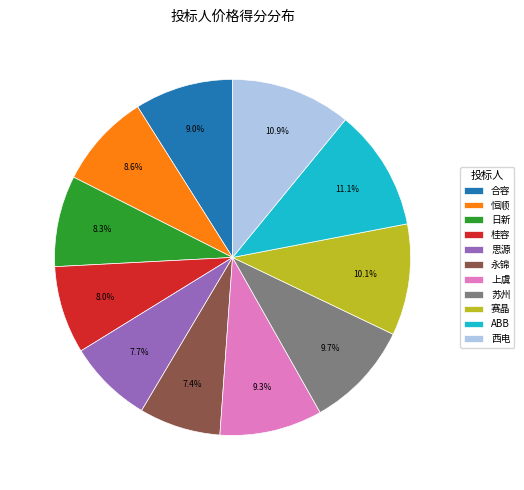

To the nearest percent, what is the combined percentage of ABB and 西电?

22%